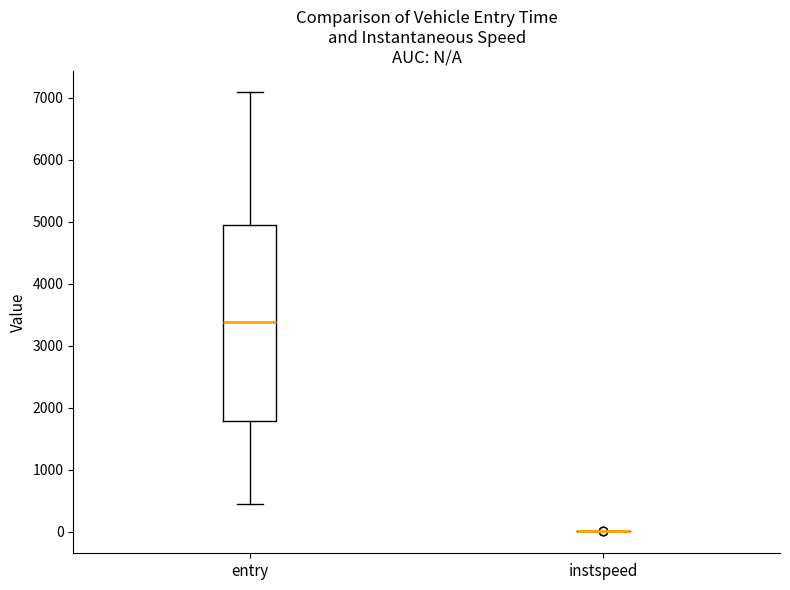

Reading left to right, read every box against the y-axis: the position of its median line, the range the box covers, and the ends of its whiskers. The values are not printed on the chart, so give them approximately, as read against the axis.

entry: median 3400, box 1800 to 4900, whiskers 400 to 7100
instspeed: box collapsed to a line at 0, whiskers 0 to 0